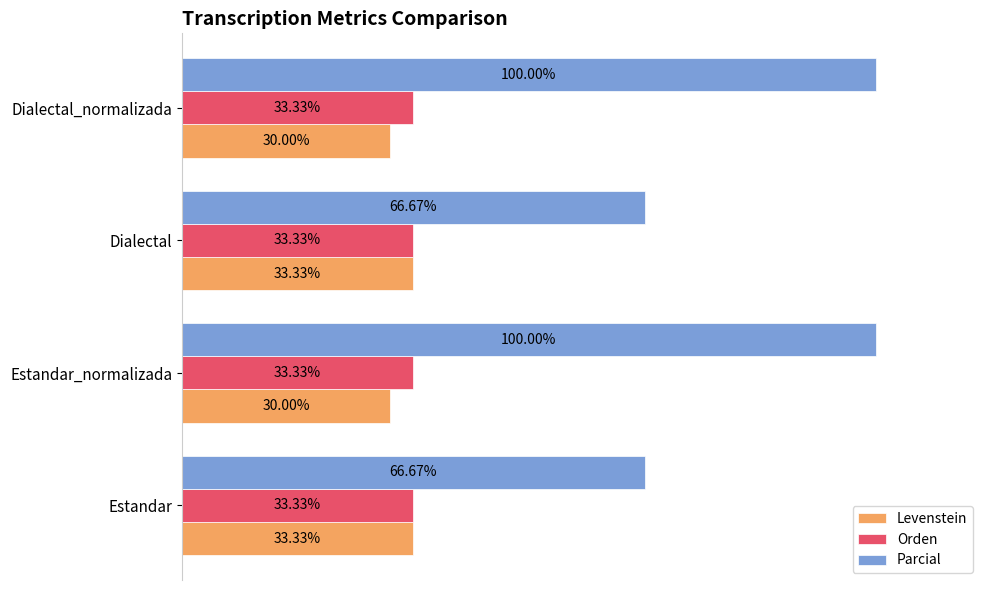

Is the value of Orden at Dialectal greater than the value of Levenstein at Dialectal_normalizada?

Yes